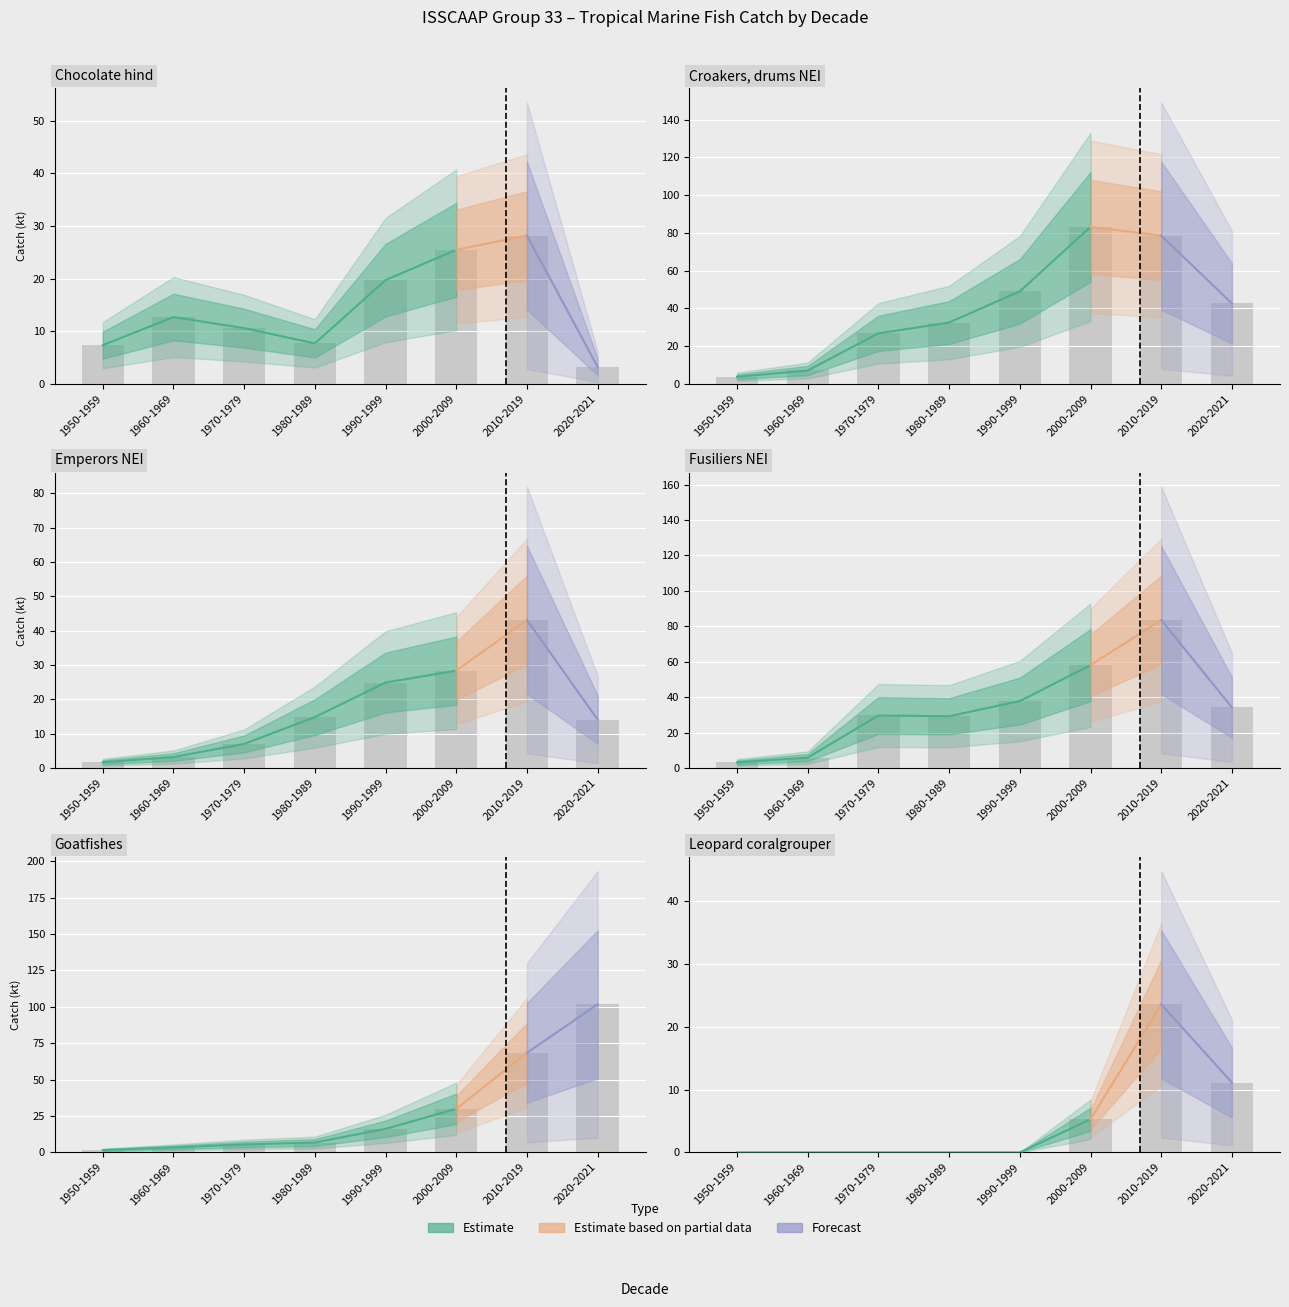

Which series has the widest spread of values?

Goatfishes